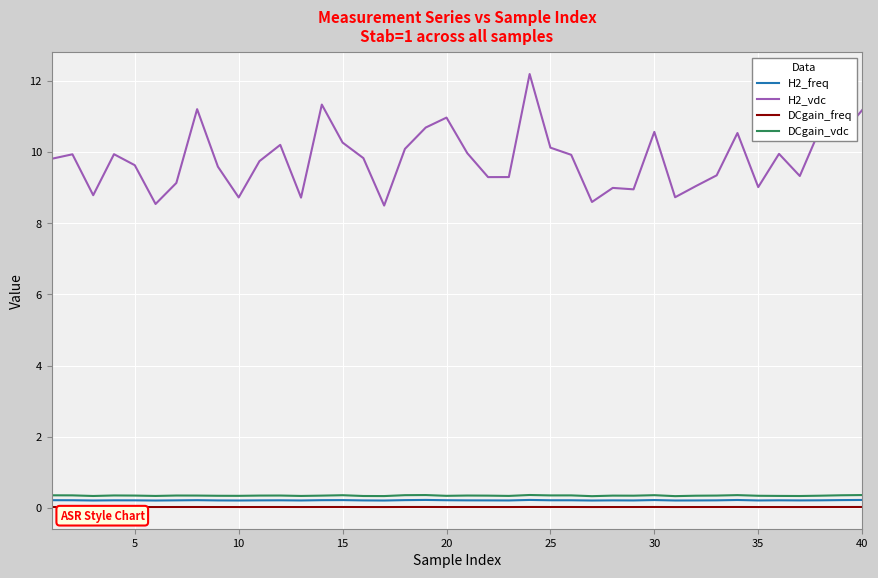

True or false: H2_vdc and DCgain_vdc cross at least once.

False